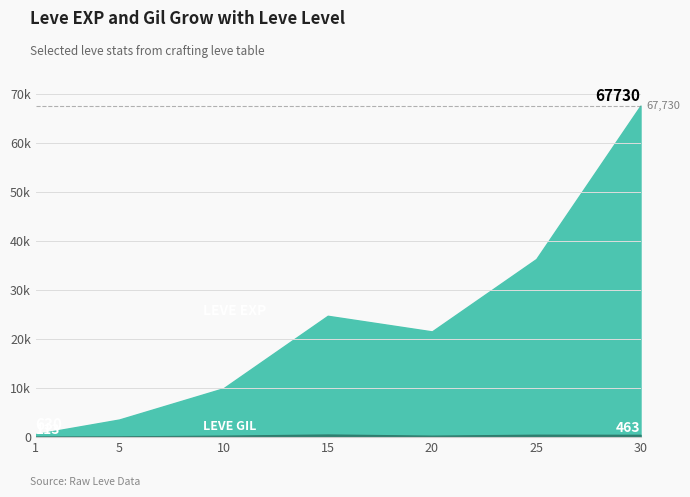

List the series in order of their overall mean, highest first.

Leve EXP, Leve Gil